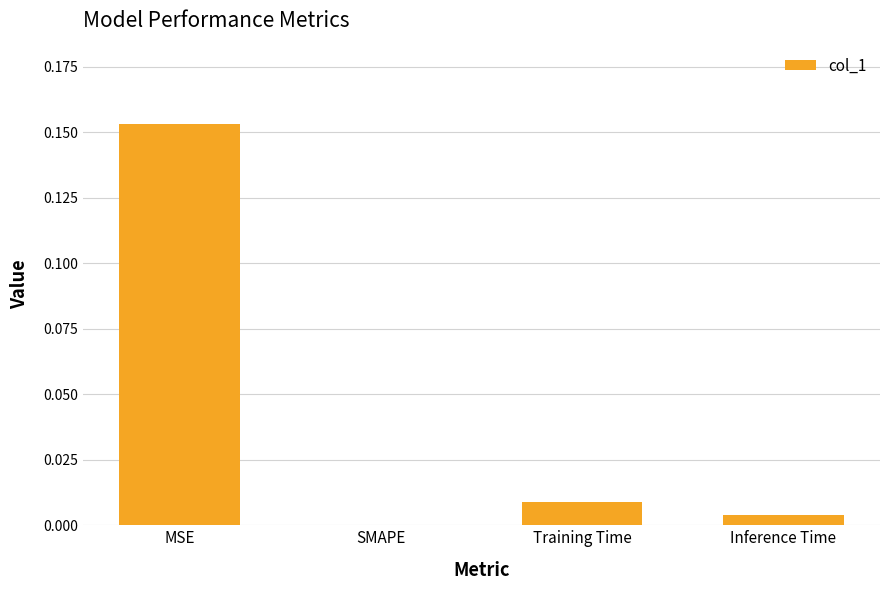

True or false: the data shows 0.0 at Inference Time.

True